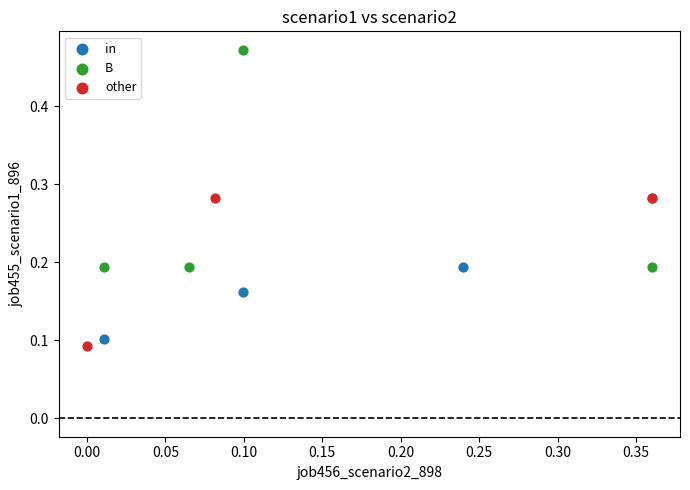

What are all the series names shown in the legend?

in, B, other